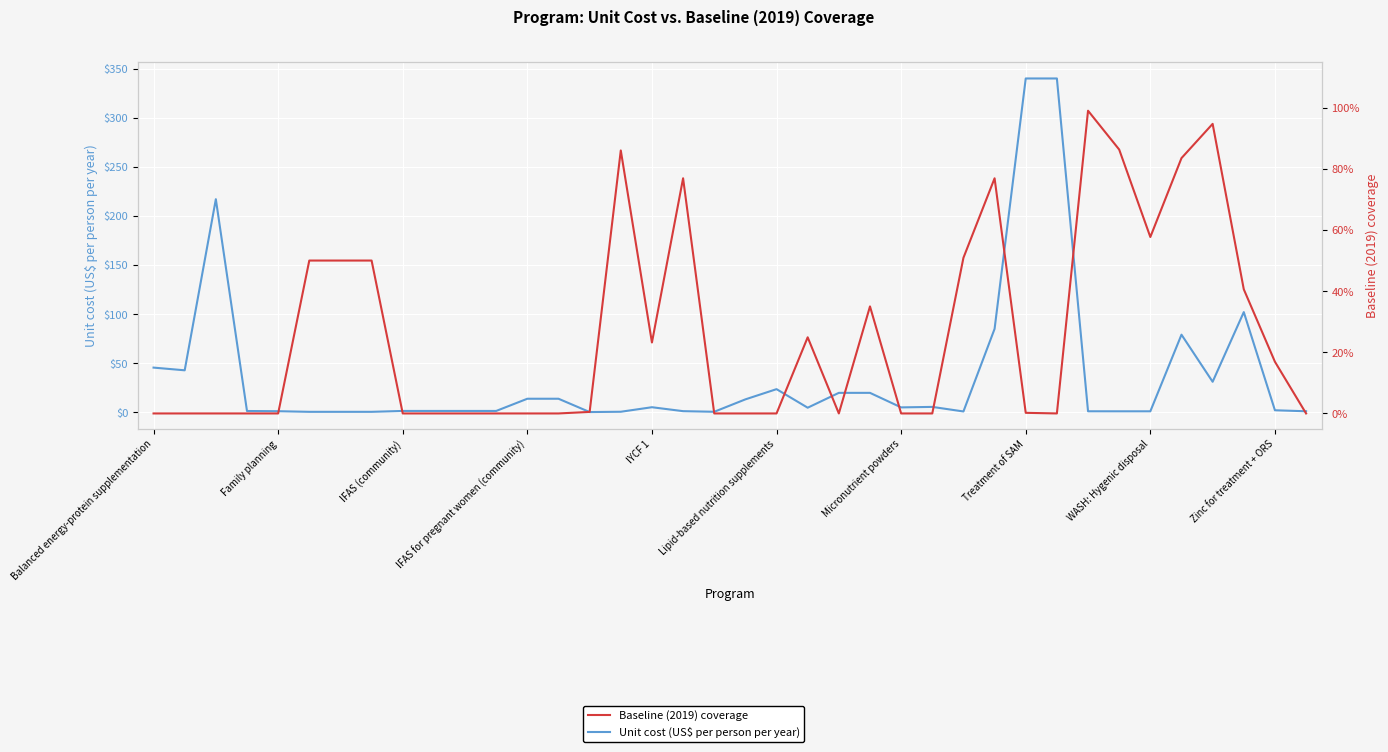

Is this an area chart (filled region under the line)?

No